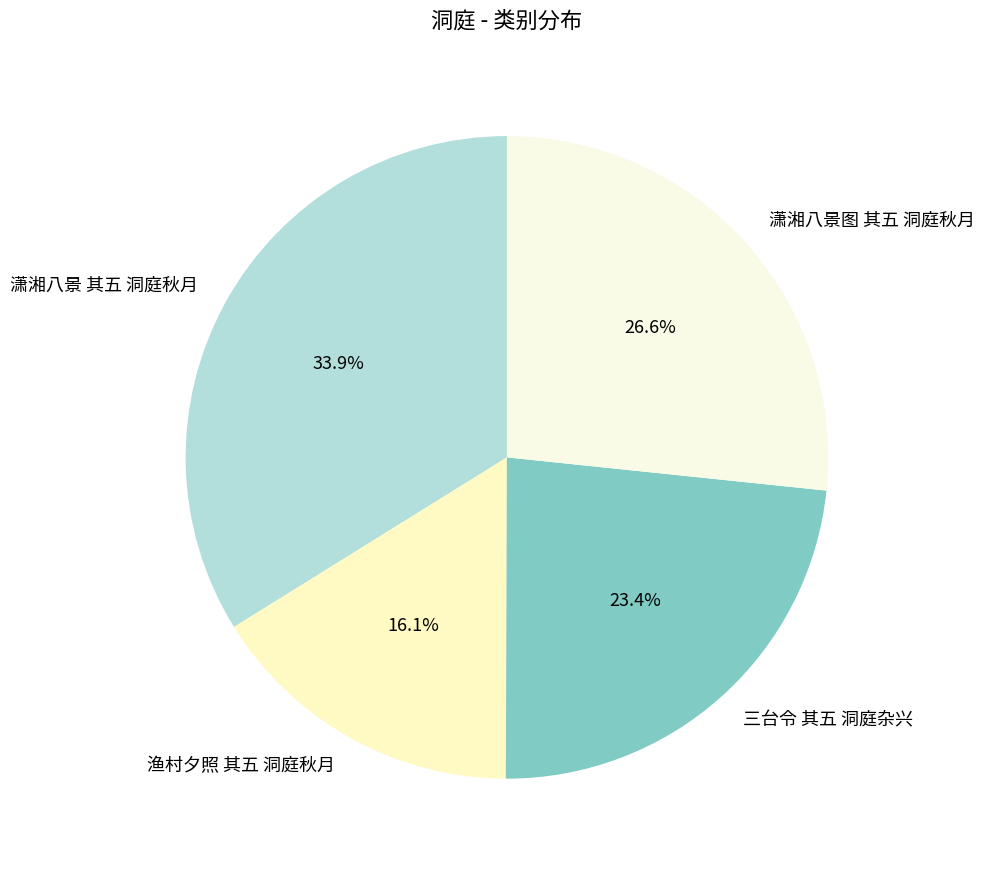

To the nearest percent, what portion does 潇湘八景 其五 洞庭秋月 represent?

34%